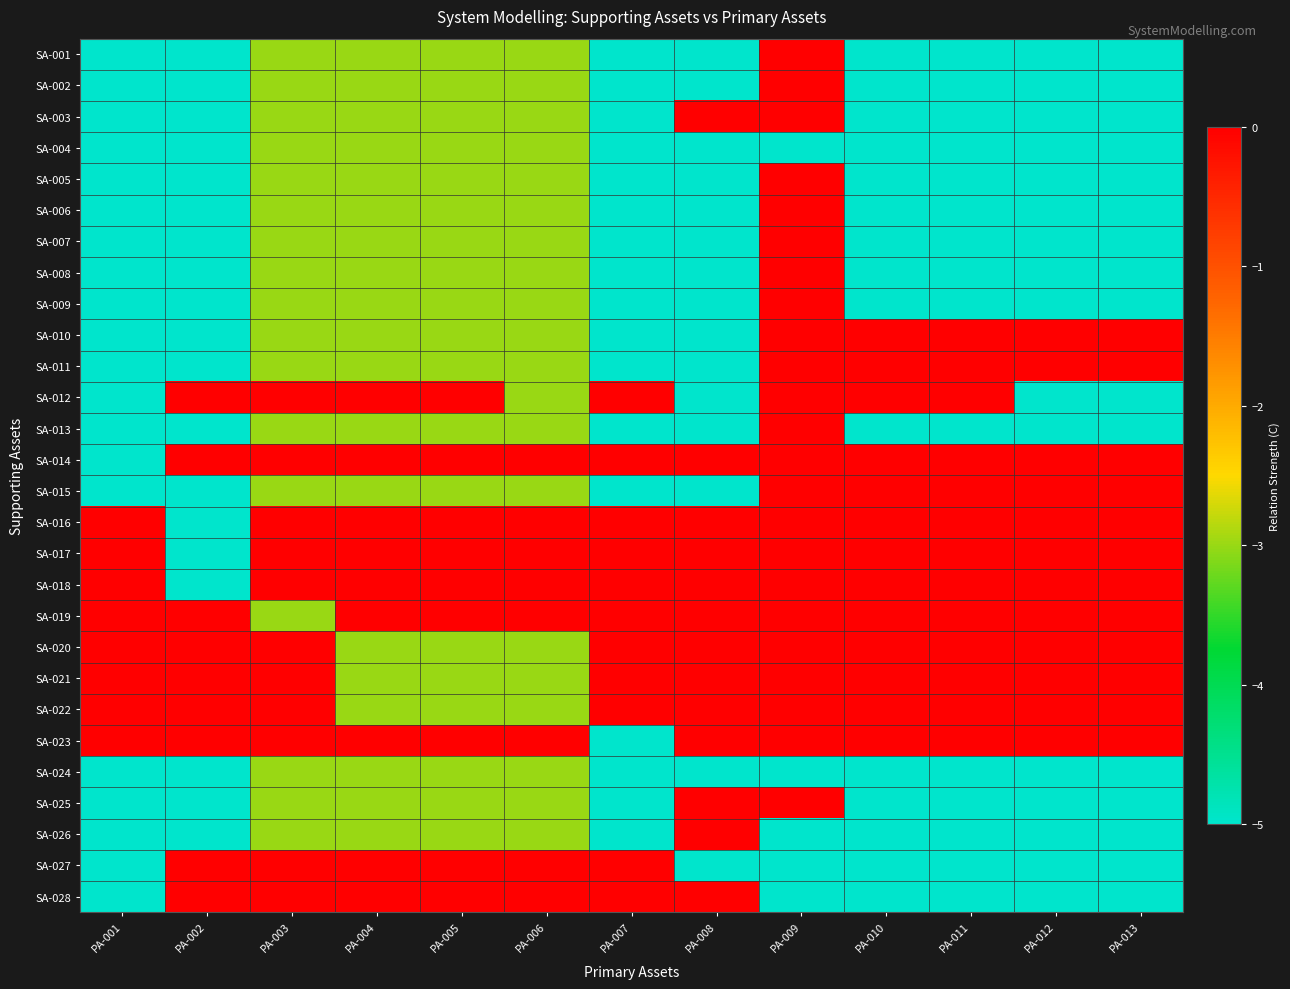

List the series in order of their peak value, lowest first.

SA-004, SA-024, SA-001, SA-002, SA-003, SA-005, SA-006, SA-007, SA-008, SA-009, SA-010, SA-011, SA-012, SA-013, SA-014, SA-015, SA-016, SA-017, SA-018, SA-019, SA-020, SA-021, SA-022, SA-023, SA-025, SA-026, SA-027, SA-028